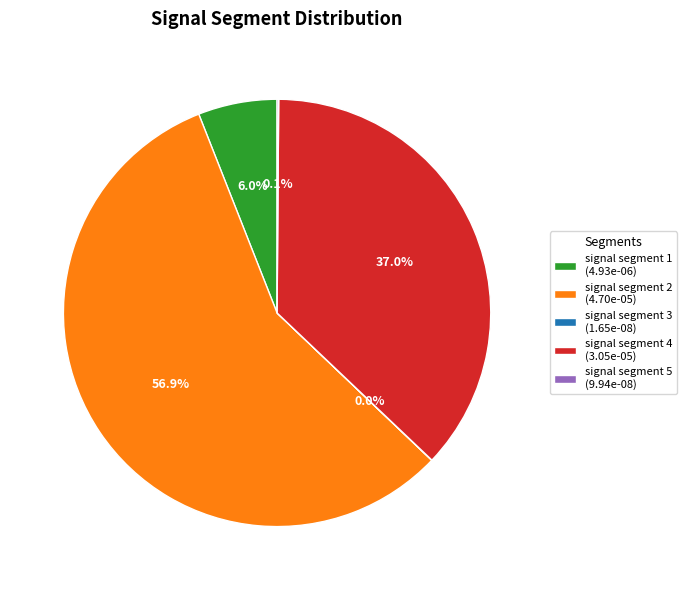

How much of the chart is everything except signal segment 1?

94.0%